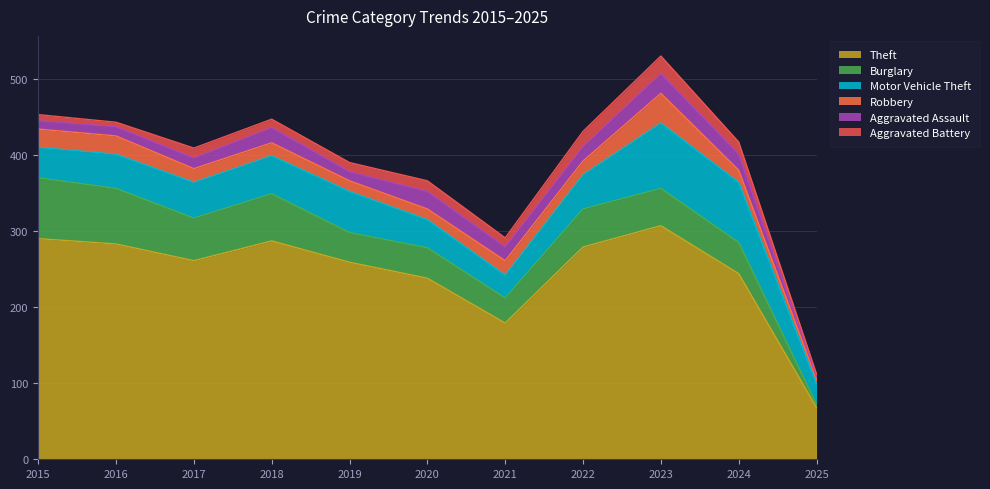

Between 2019 and 2022, which series saw the biggest shift?

Theft